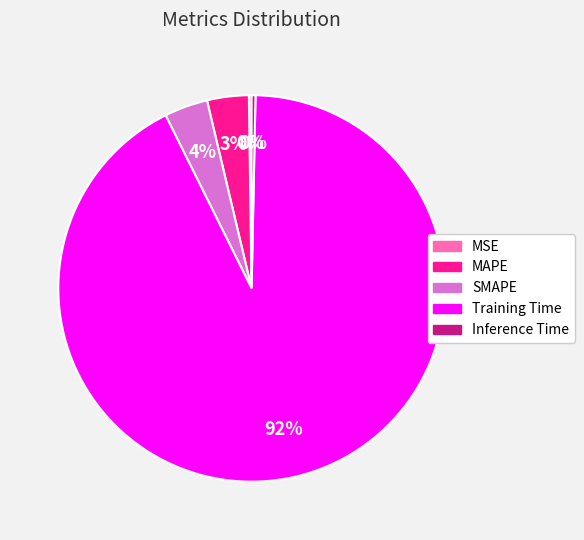

True or false: SMAPE accounts for 9% of the total.

False